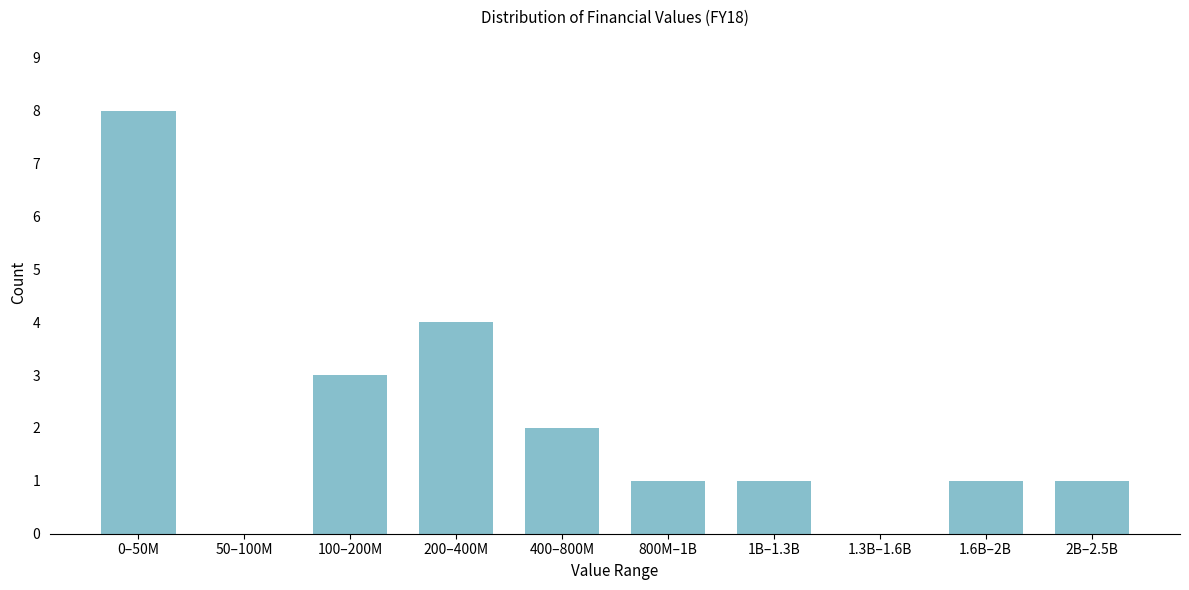

Reading right to left, extract all data points from this chart.

2B–2.5B=1	1.6B–2B=1	1.3B–1.6B=0	1B–1.3B=1	800M–1B=1	400–800M=2	200–400M=4	100–200M=3	50–100M=0	0–50M=8